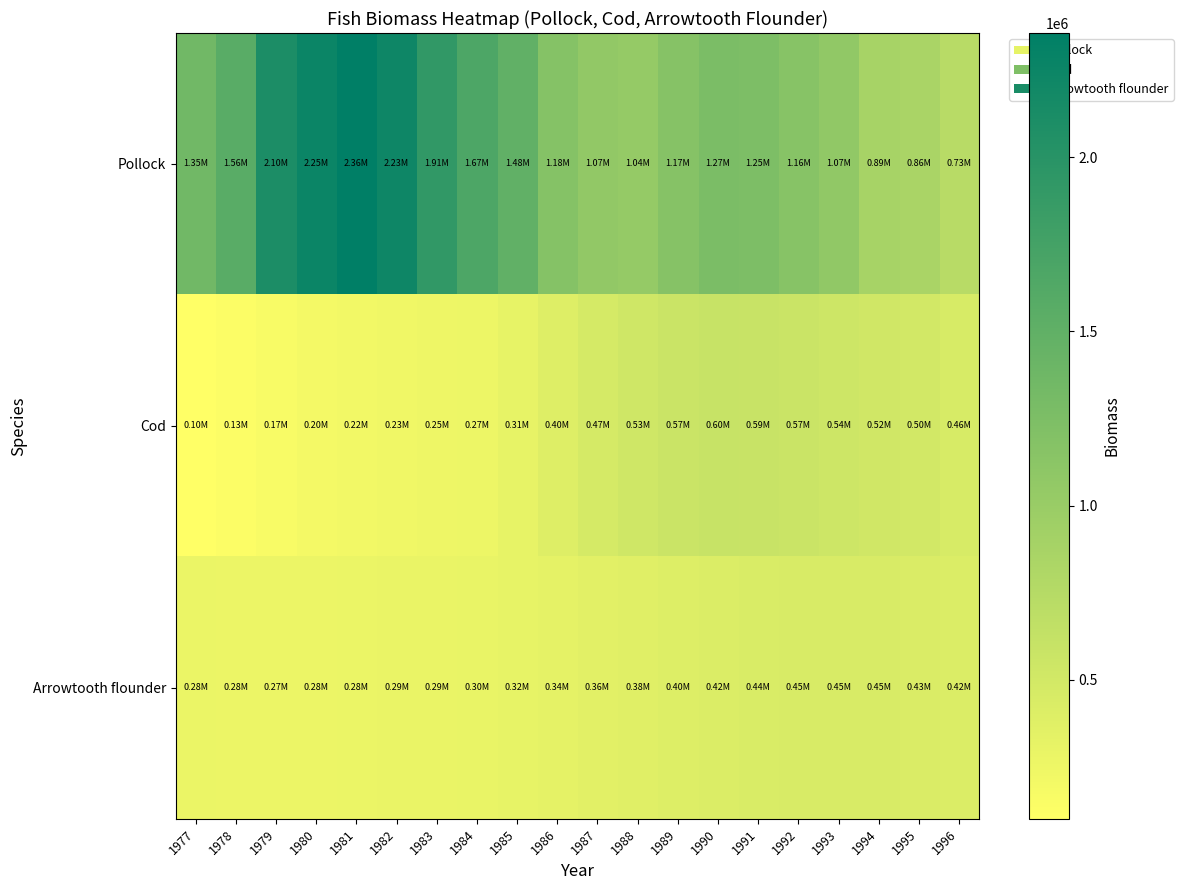

Which has a higher value, 1984 or 1982?

1982